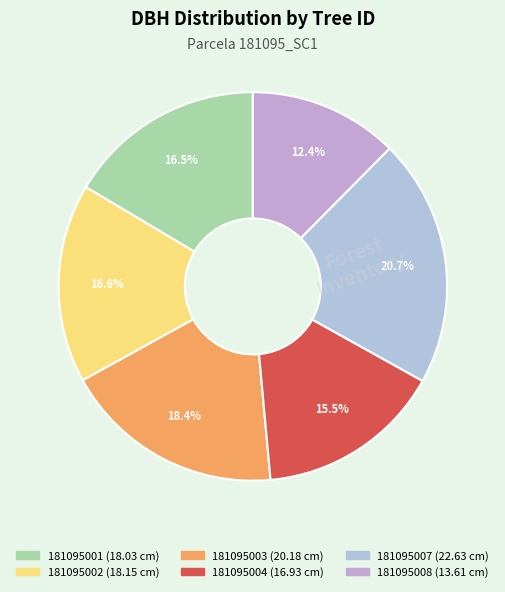

True or false: 181095002 accounts for 17% of the total.

True